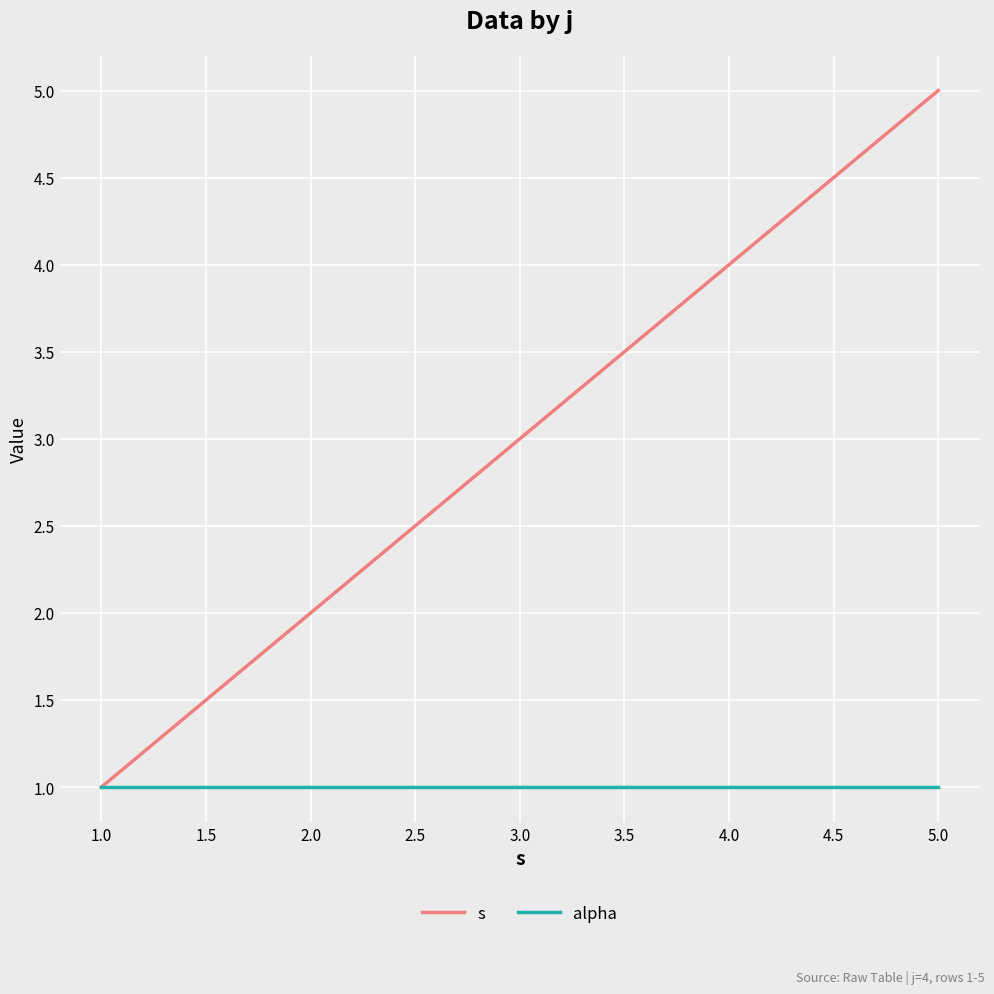

Which series has the largest range (max minus min)?

s